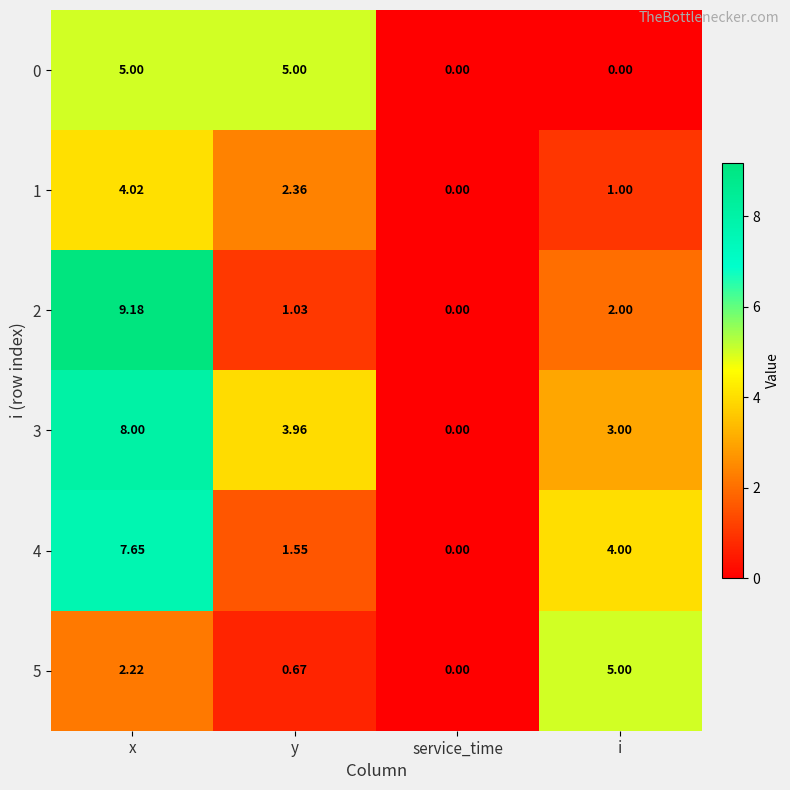

Which label corresponds to the largest value in the chart?

x